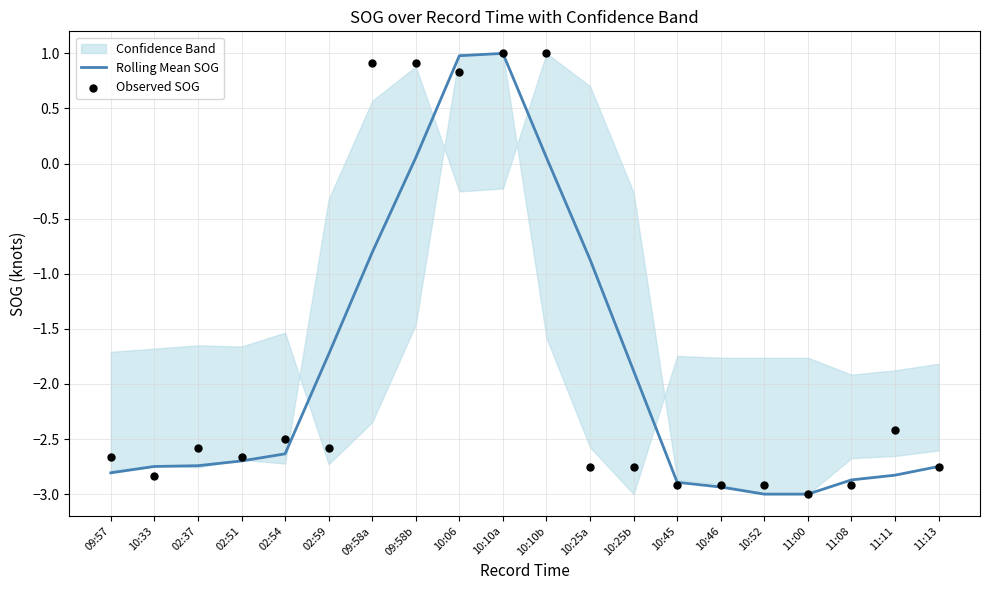

Which series has the largest total across all categories?

Observed SOG